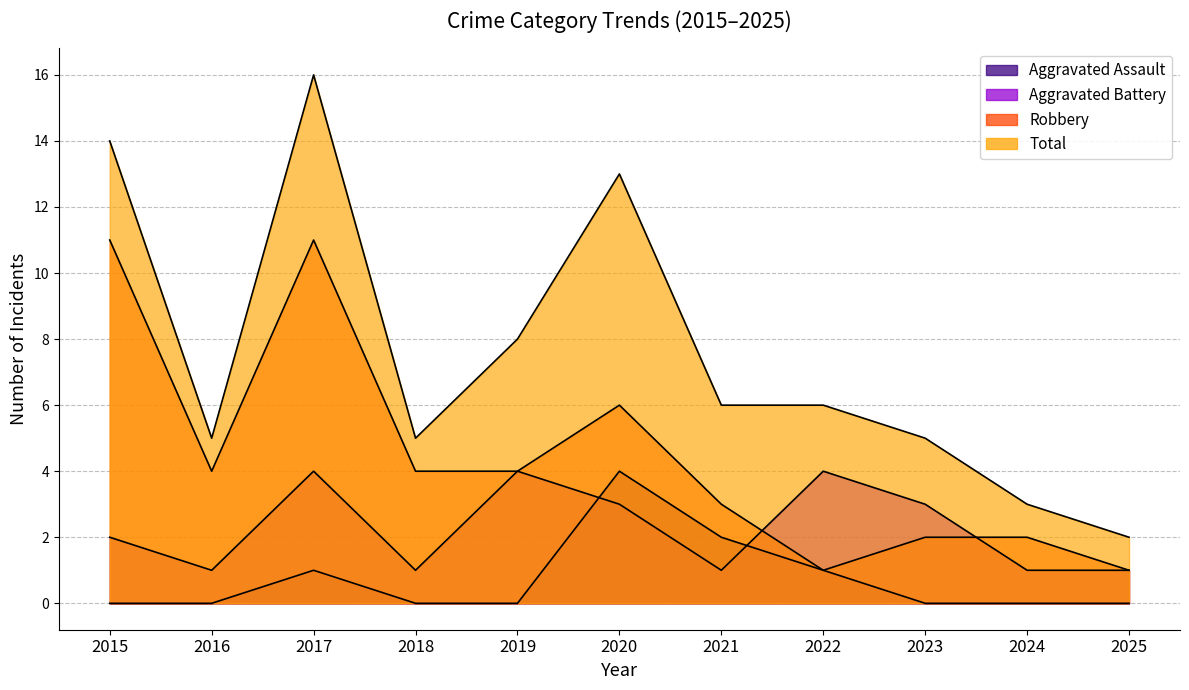

How many data points in Aggravated Battery are above 2?

5